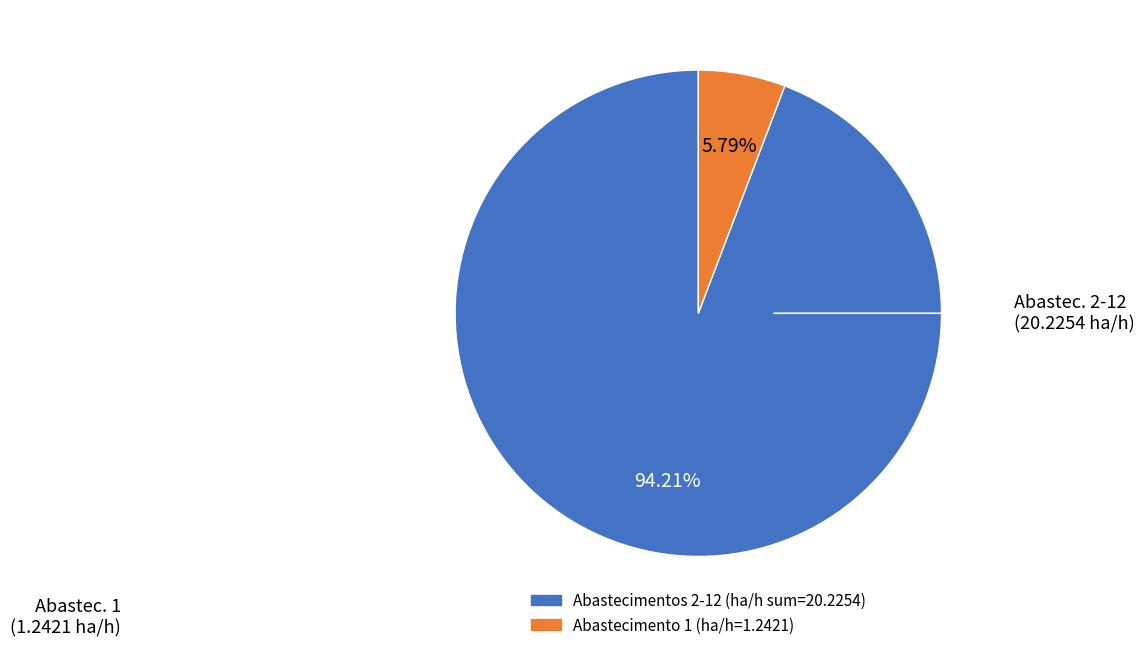

How many segments does this pie chart have?

2